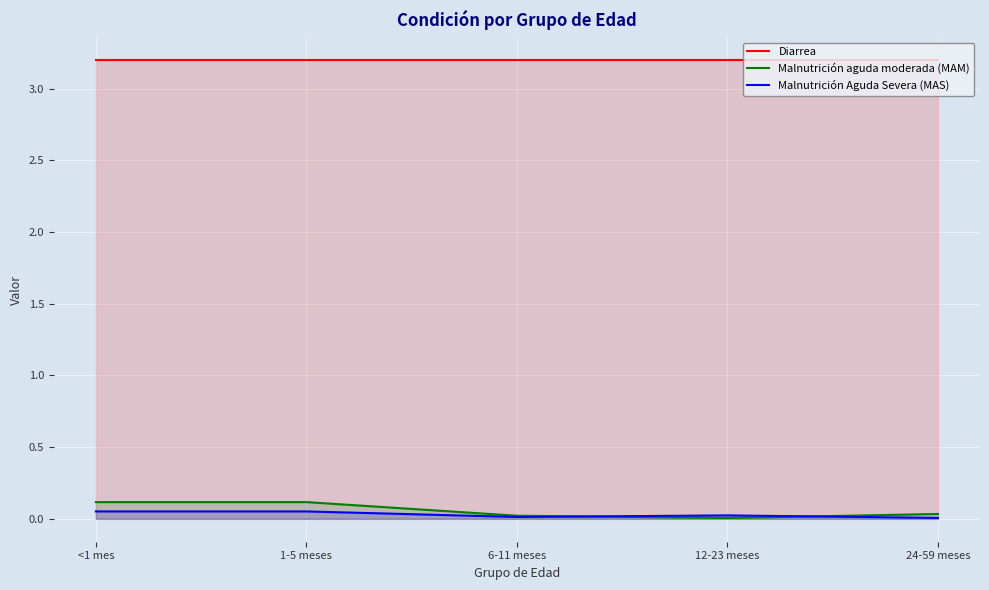

What is the maximum value shown in the chart?

3.2